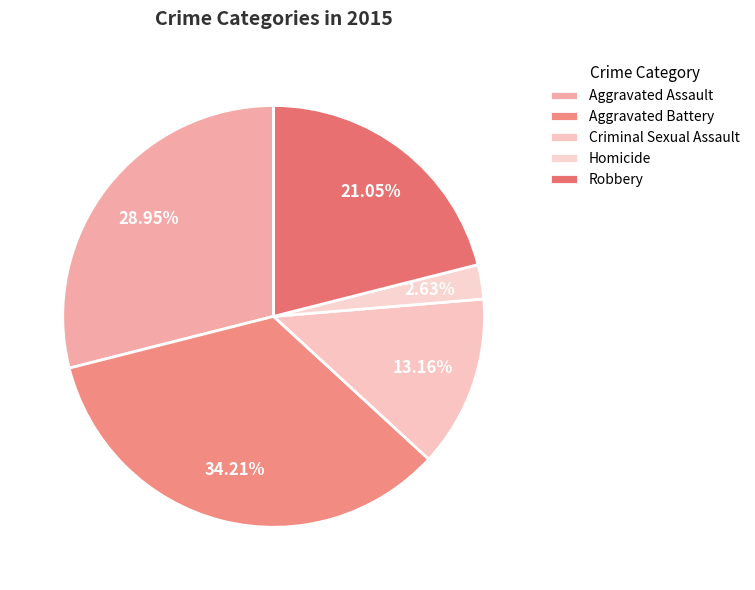

To the nearest percent, what is the average slice percentage?

20%